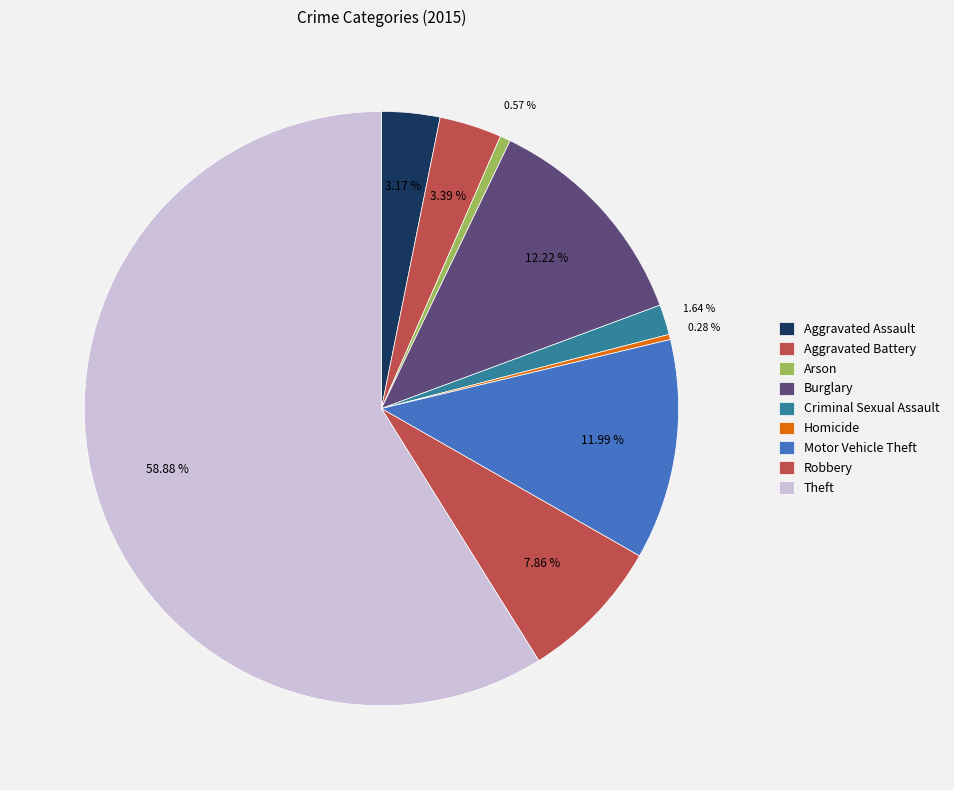

Count the number of slices in the pie.

9